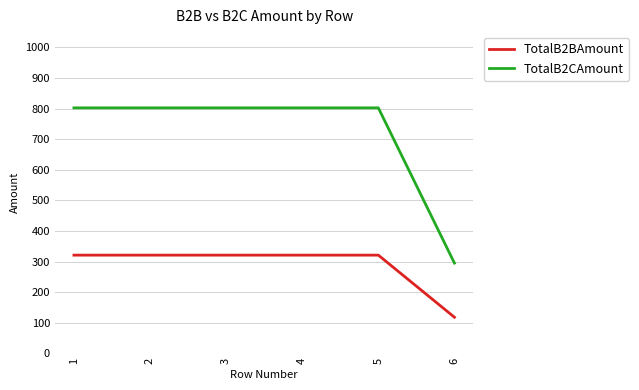

Reading left to right, what are all the values shown in this chart?

TotalB2BAmount: 321.0	321.0	321.0	321.0	321.0	118.0
TotalB2CAmount: 802.4	802.4	802.4	802.4	802.4	295.0